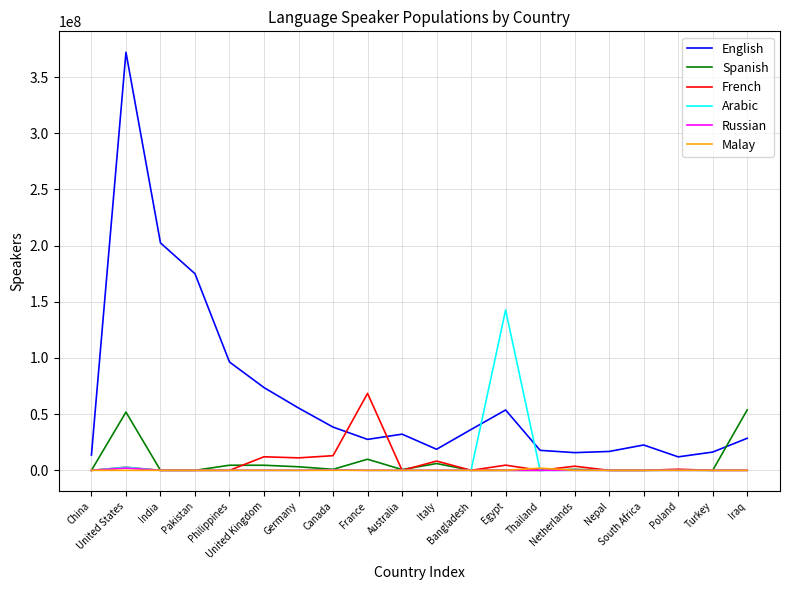

What is the maximum value shown in the chart?

372060035.3